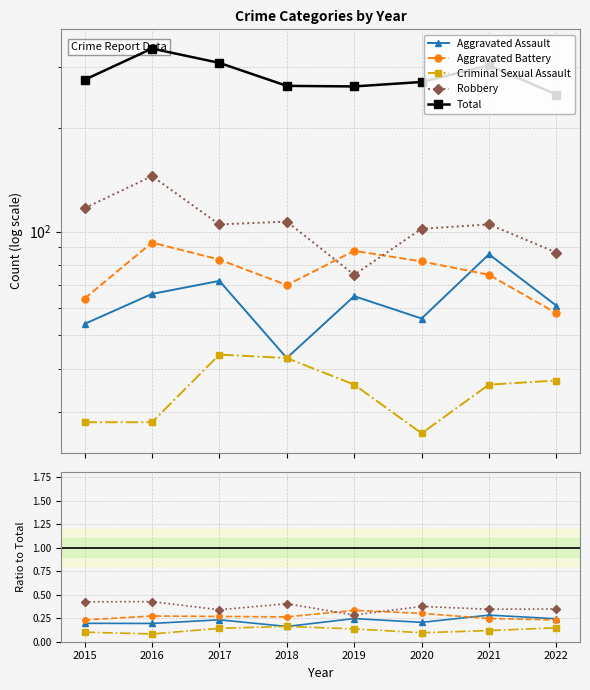

What is the average value of the Criminal Sexual Assault series?

0.1